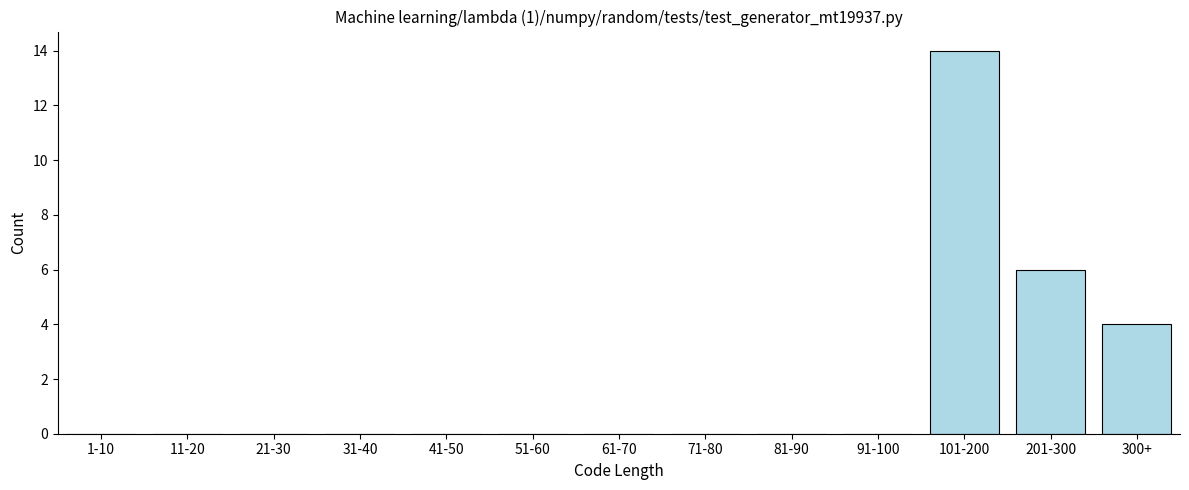

Reading left to right, list all the values displayed in this chart.

1-10=0	11-20=0	21-30=0	31-40=0	41-50=0	51-60=0	61-70=0	71-80=0	81-90=0	91-100=0	101-200=14	201-300=6	300+=4